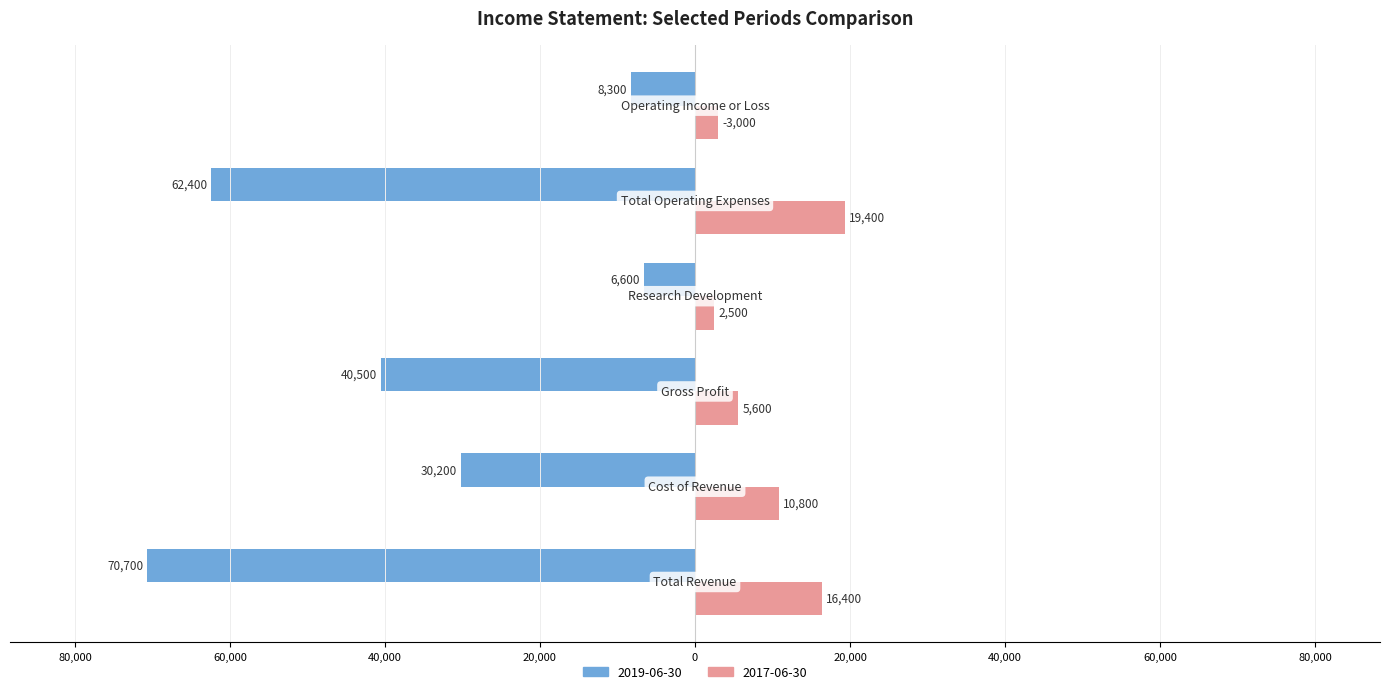

What is the label of the 5th bar from the right?

Cost of Revenue